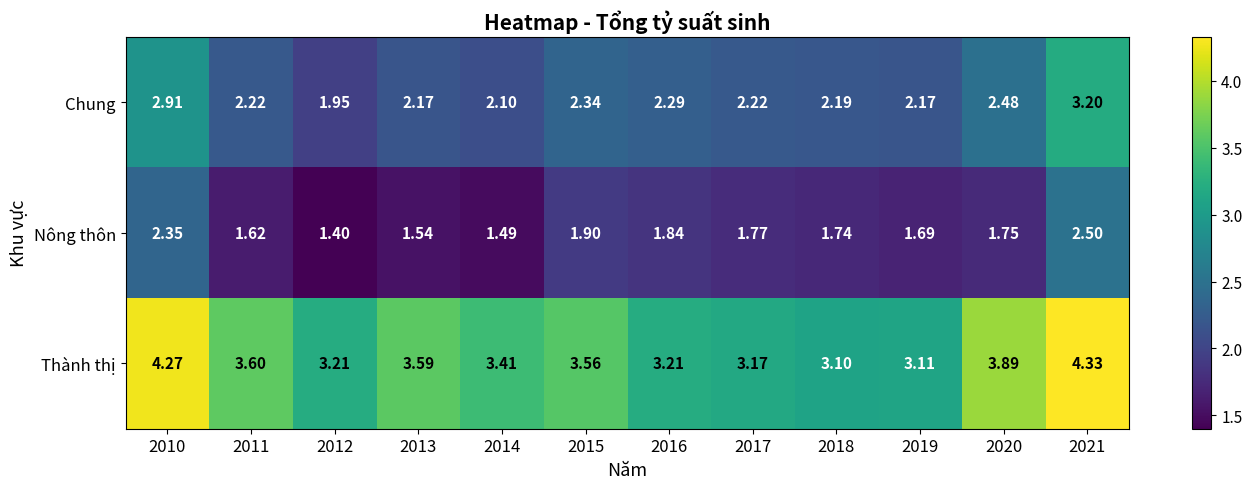

Is the value of Chung at 2011 greater than the value of Thành thị at 2011?

No